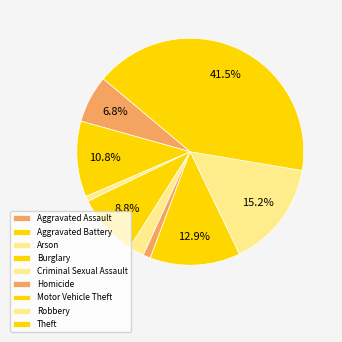

Combined, what portion of the pie is Homicide and Burglary?

9.9%